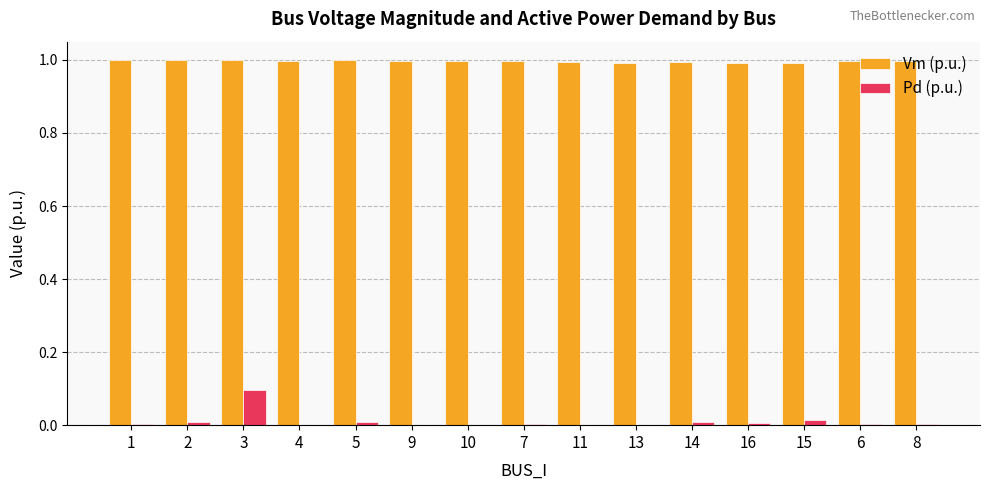

The value of Vm (p.u.) at 2 is 1.0. True or false?

True